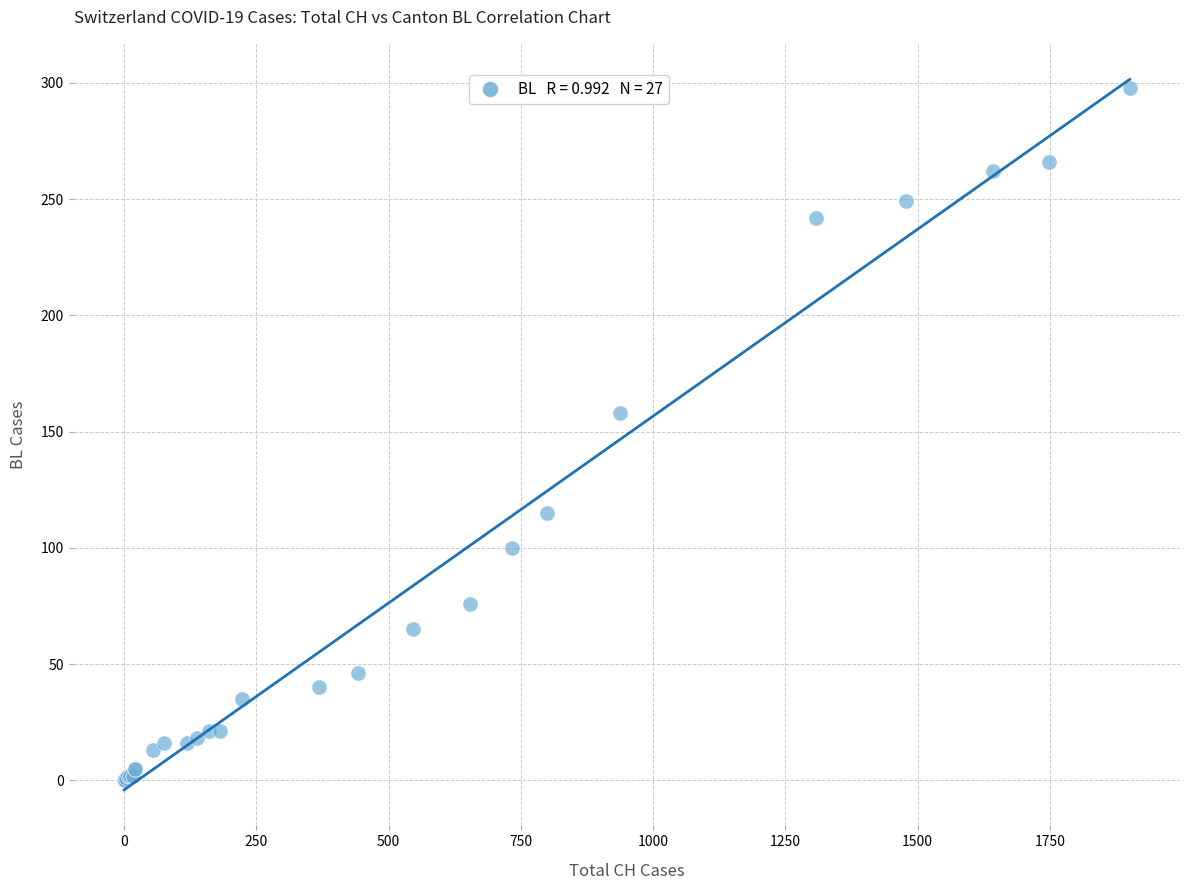

What Y value in the scatter plot is closest to 149?

158